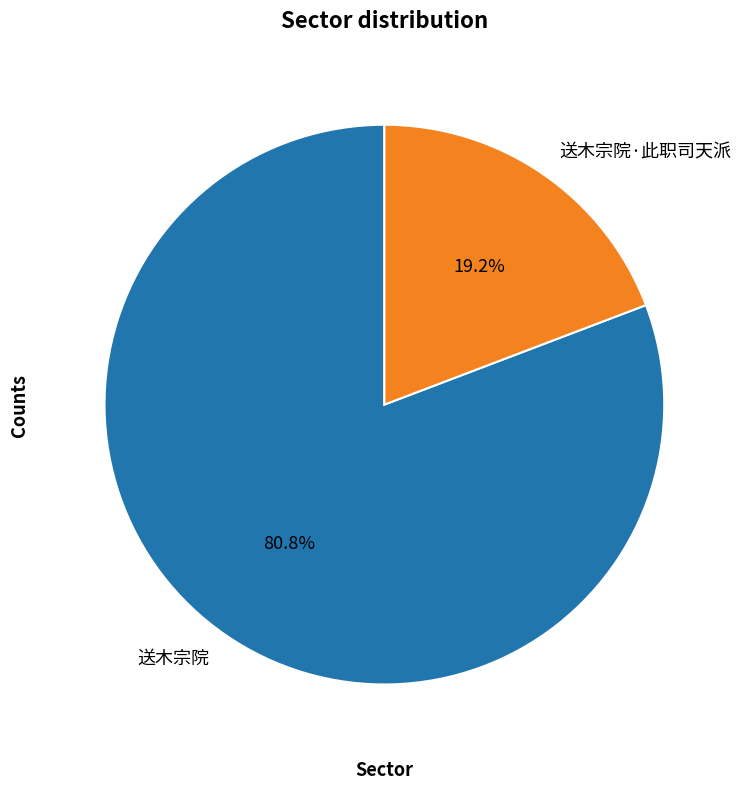

Rank the categories by value from lowest to highest.

送木宗院·此职司天派, 送木宗院